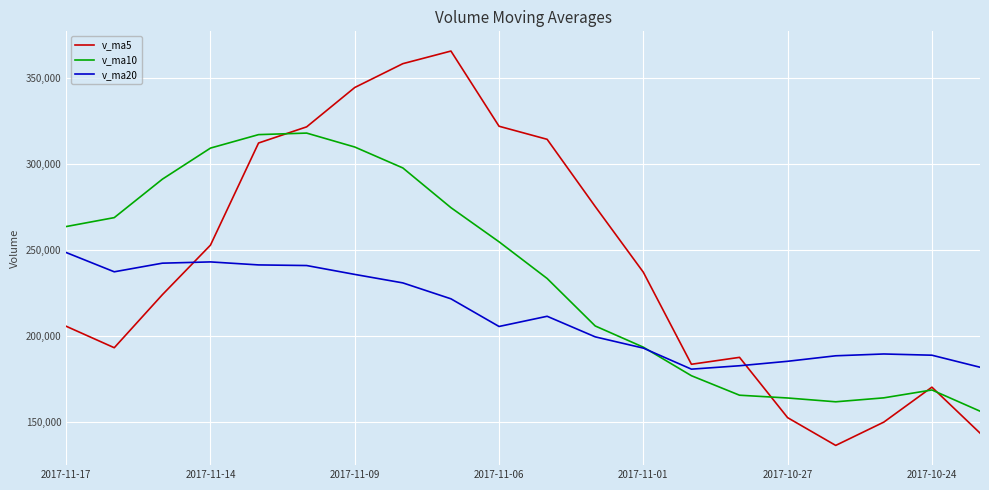

Does the chart display data point markers on the line(s)?

No